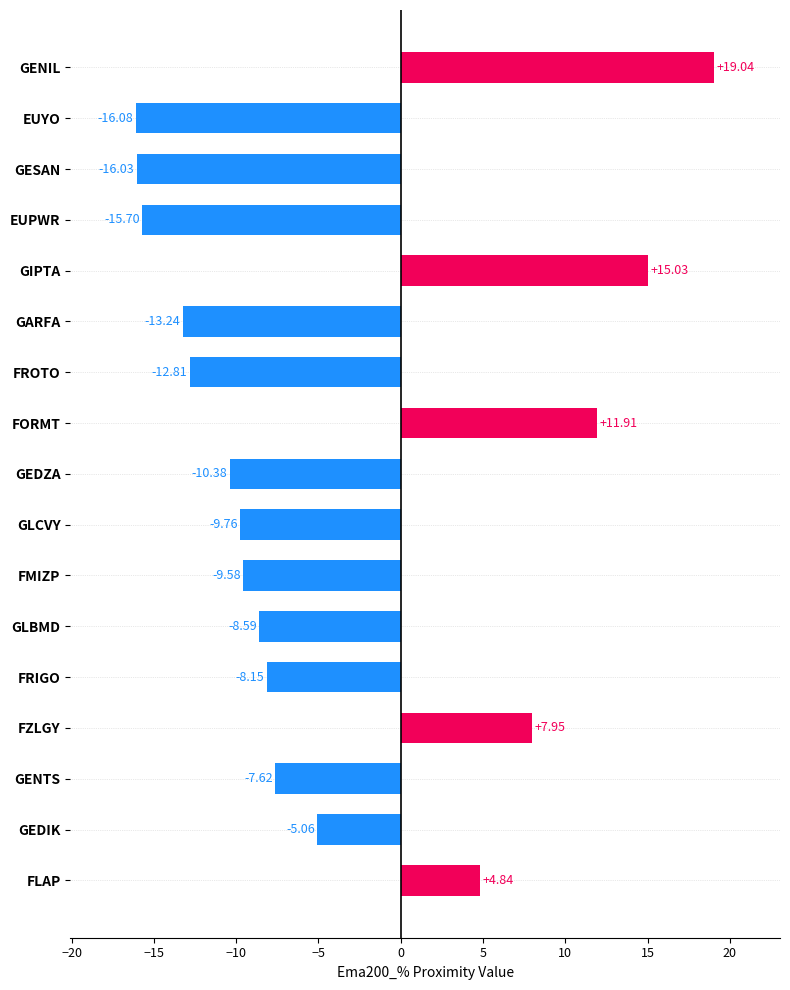

Are the bars grouped side by side (vs. stacked)?

No